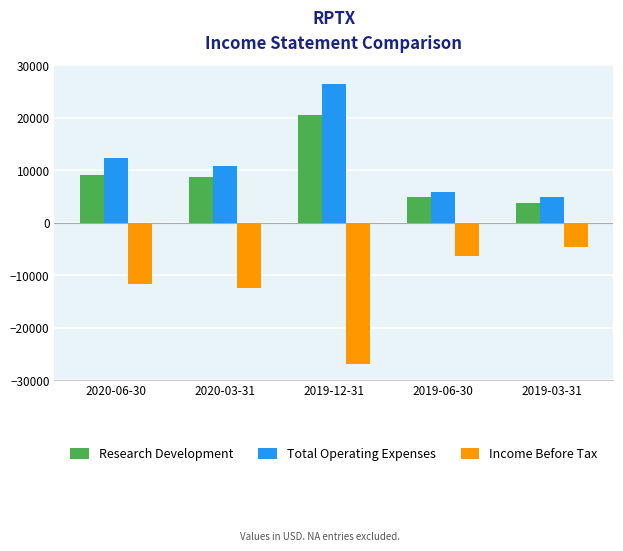

What is the difference between the highest and lowest values at 2019-03-31?

9500